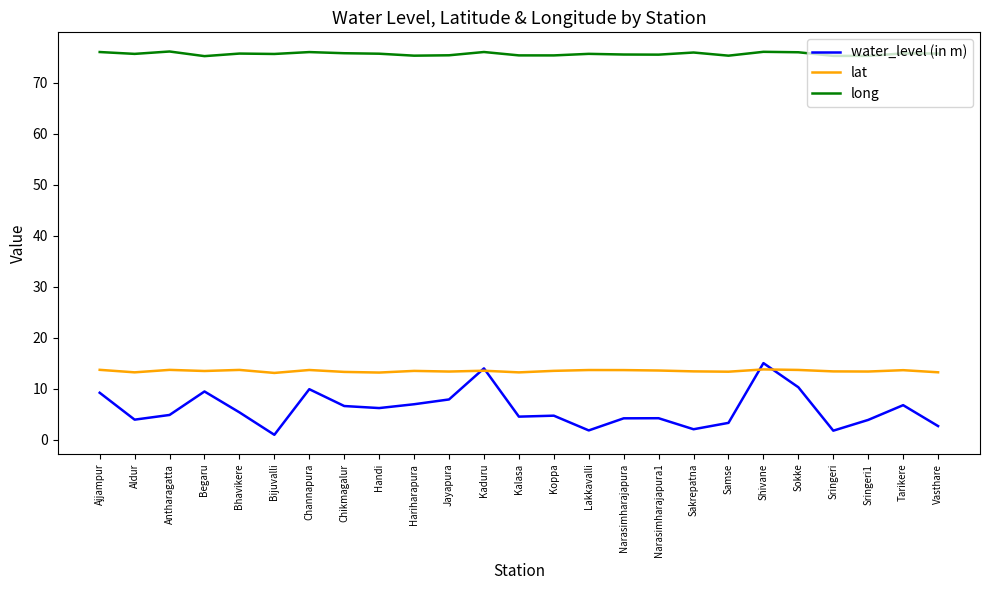

What is the difference between the long values at Begaru and Sakrepatna?

0.7